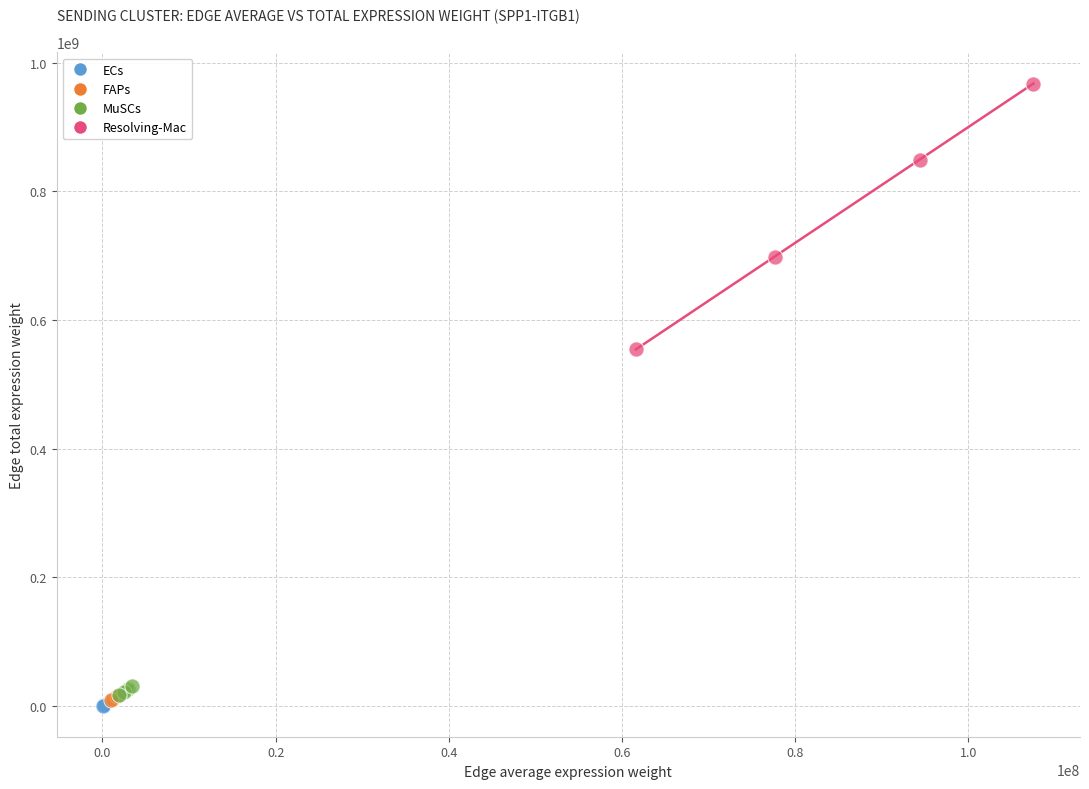

Which series reaches the maximum Y coordinate?

Resolving-Mac